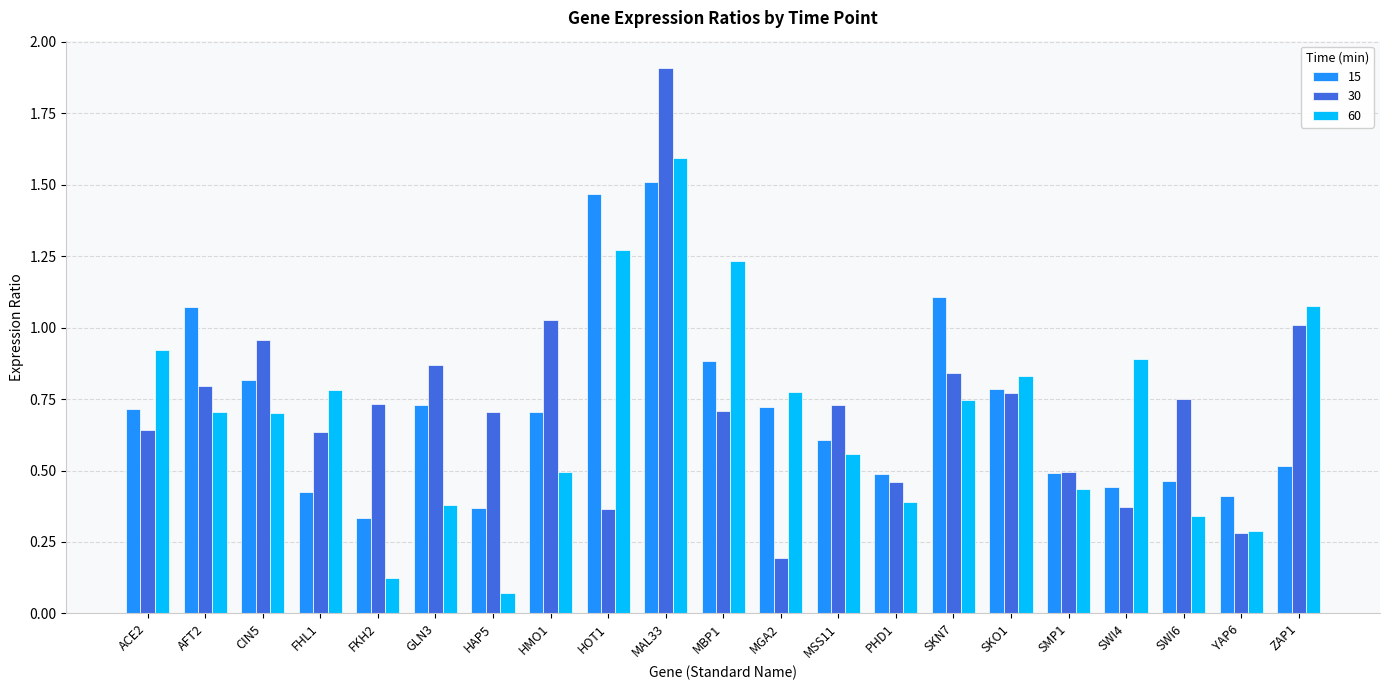

What is the sum of all 60 values?

14.6